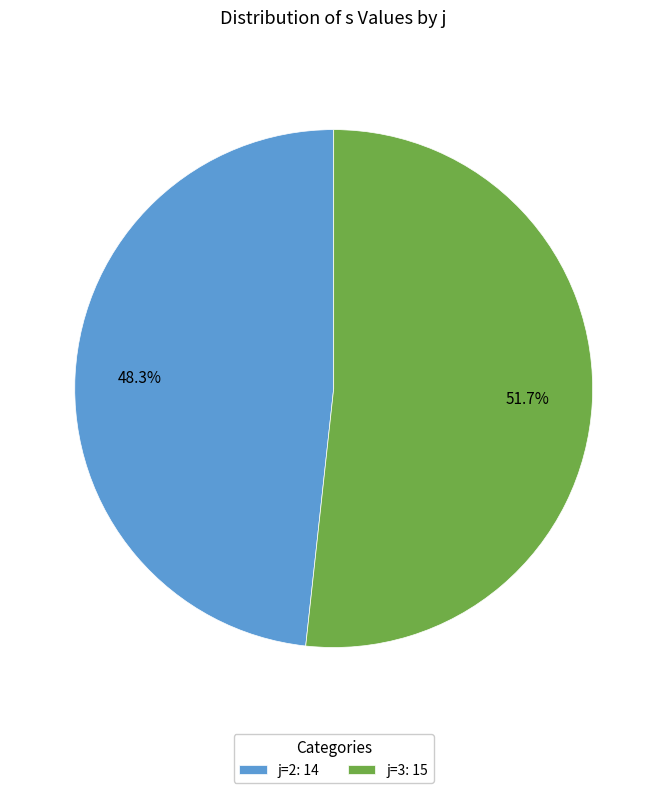

What is the ratio of the value at j=2: 14 to the value at j=3: 15?

0.9